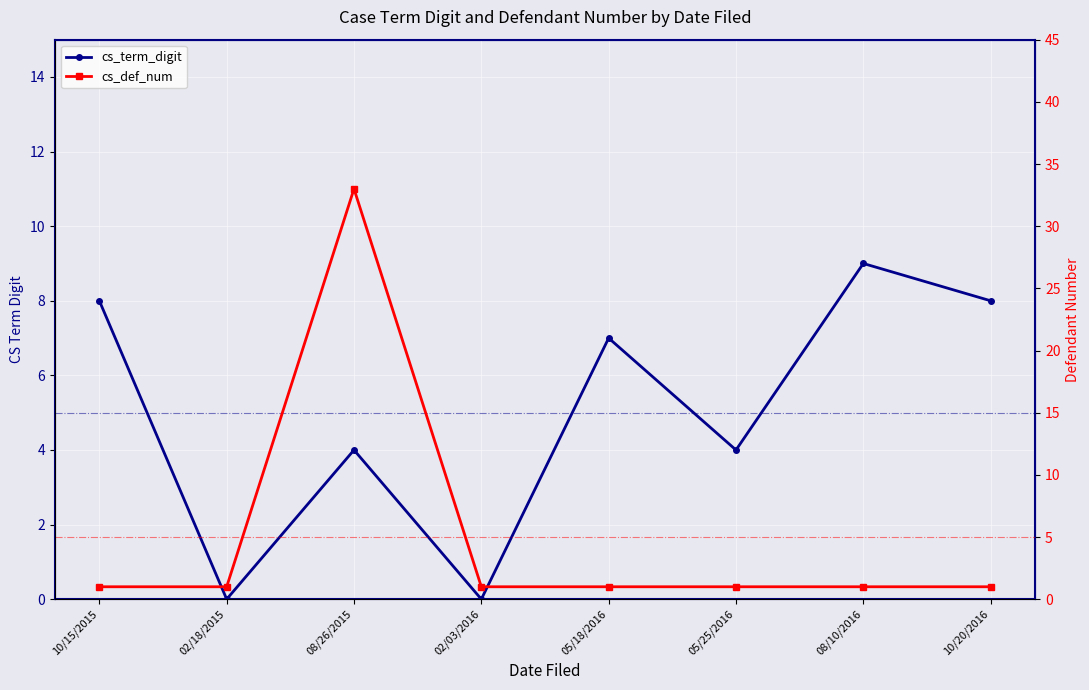

How many times do cs_term_digit and cs_def_num cross each other?

2